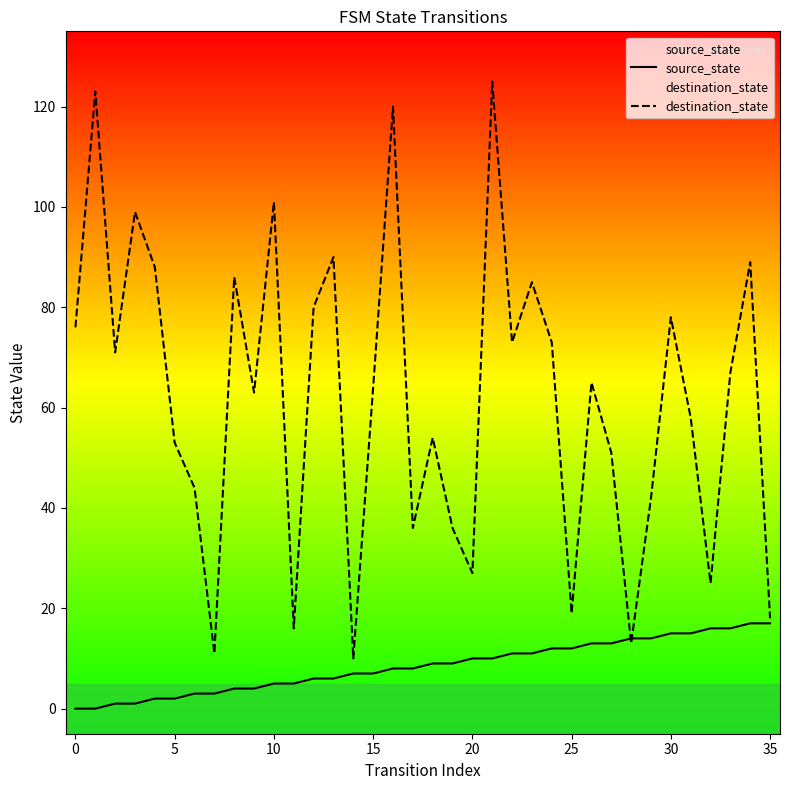

How many data points in source_state are less than 9?

18